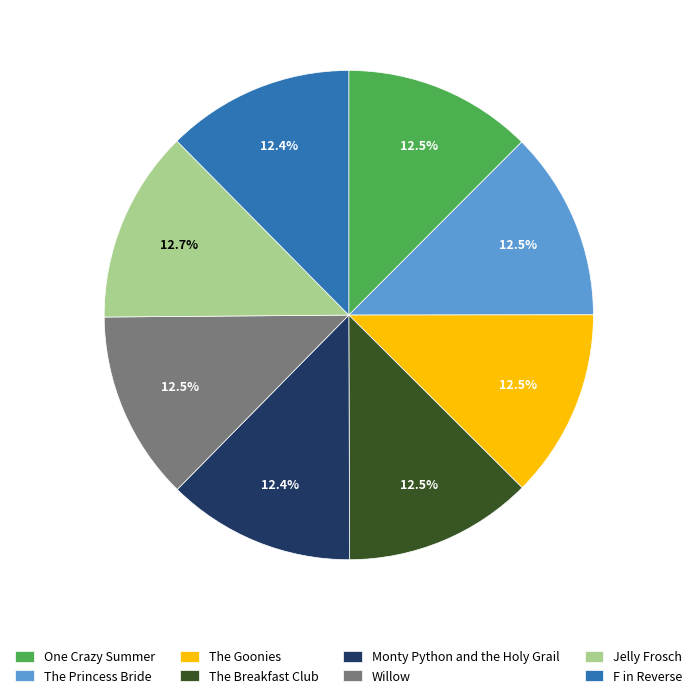

How many segments does this pie chart have?

8